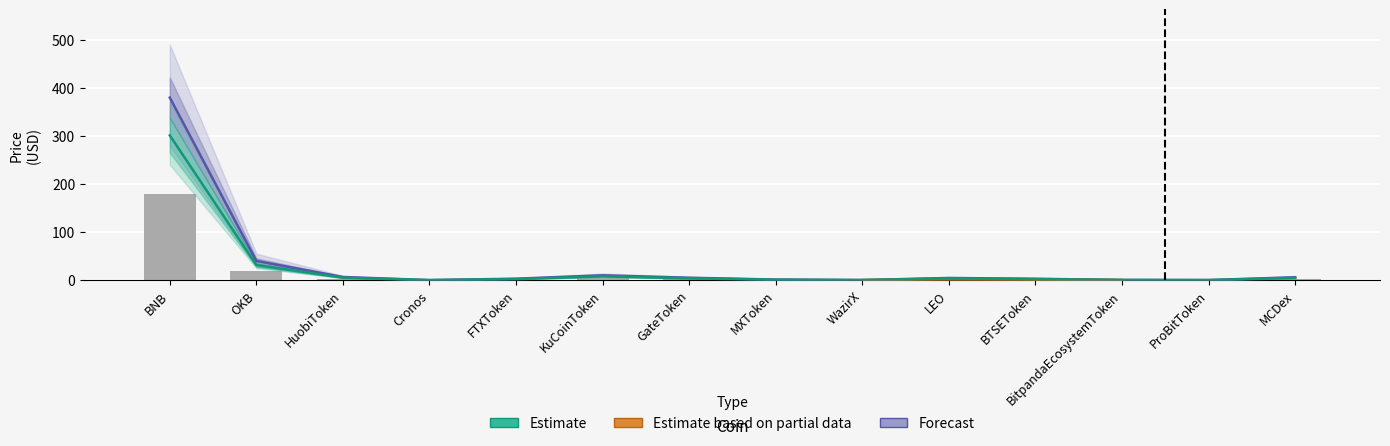

Which series changed the most between MXToken and WazirX?

Estimate based on partial data